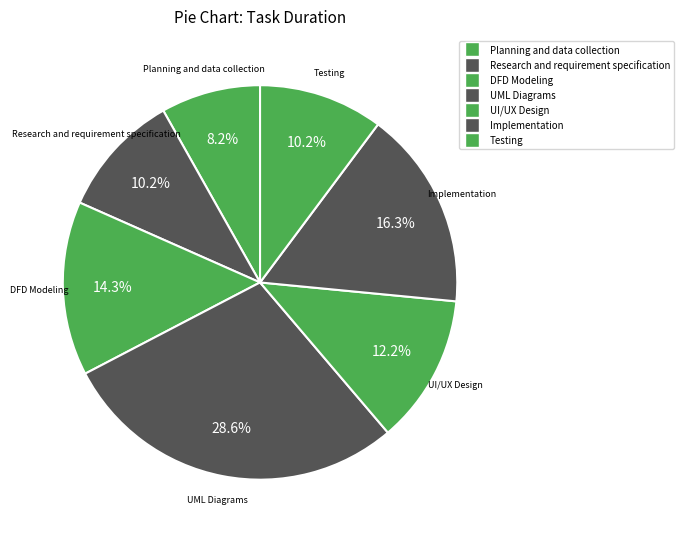

Count the number of slices in the pie.

7